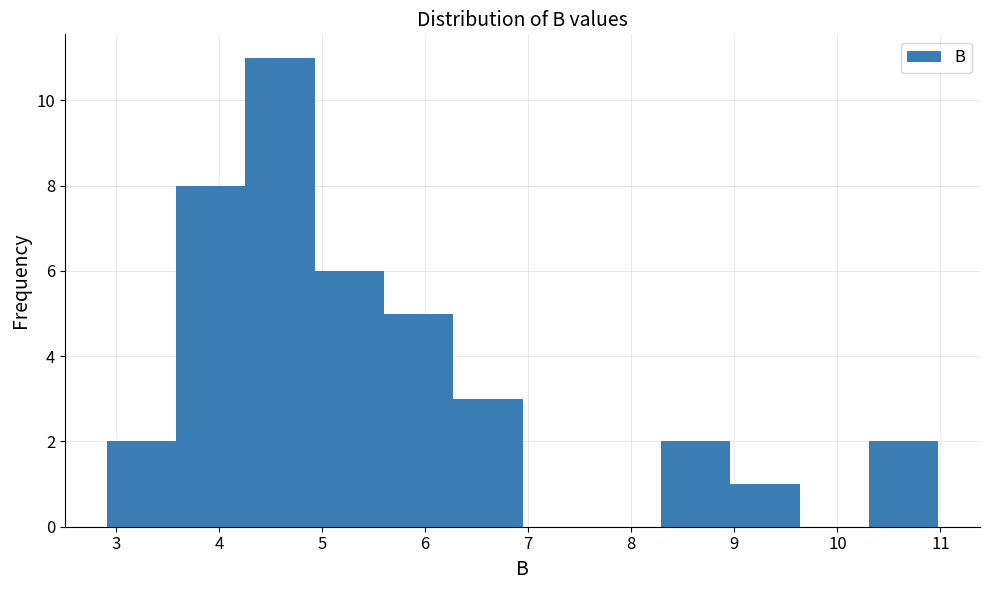

Reading left to right, transcribe this chart: for each bar, give the range it covers on the x-axis and its height. Neither the bar edges nor the heights are printed on the chart, so give them approximately, as read against the axes.

2.9 to 3.6: 2
3.6 to 4.3: 8
4.3 to 4.9: 11
4.9 to 5.6: 6
5.6 to 6.3: 5
6.3 to 6.9: 3
6.9 to 7.6: 0
7.6 to 8.3: 0
8.3 to 9.0: 2
9.0 to 9.6: 1
9.6 to 10.3: 0
10.3 to 11.0: 2